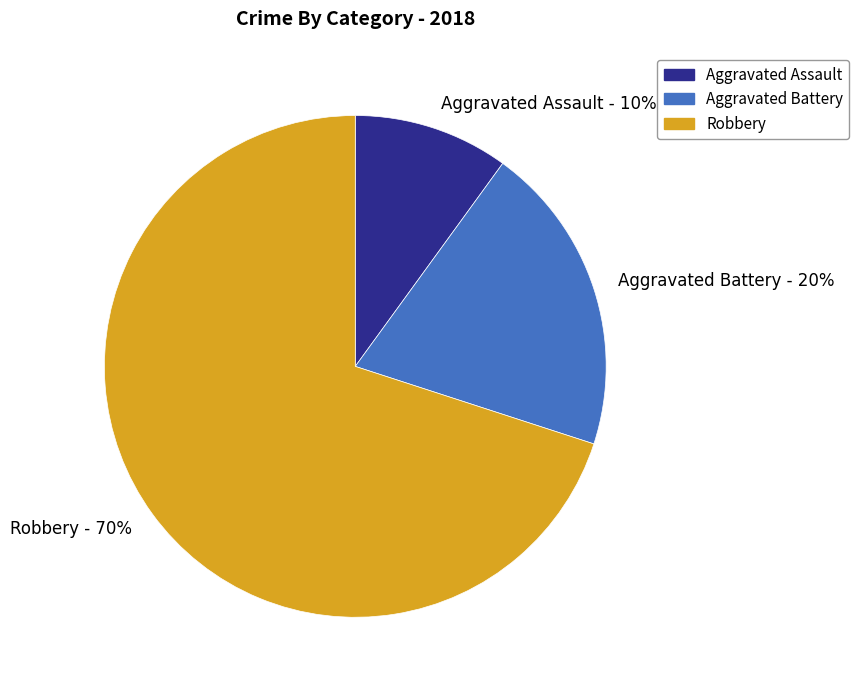

To the nearest percent, what is the difference between the Robbery and Aggravated Battery slice percentages?

50%